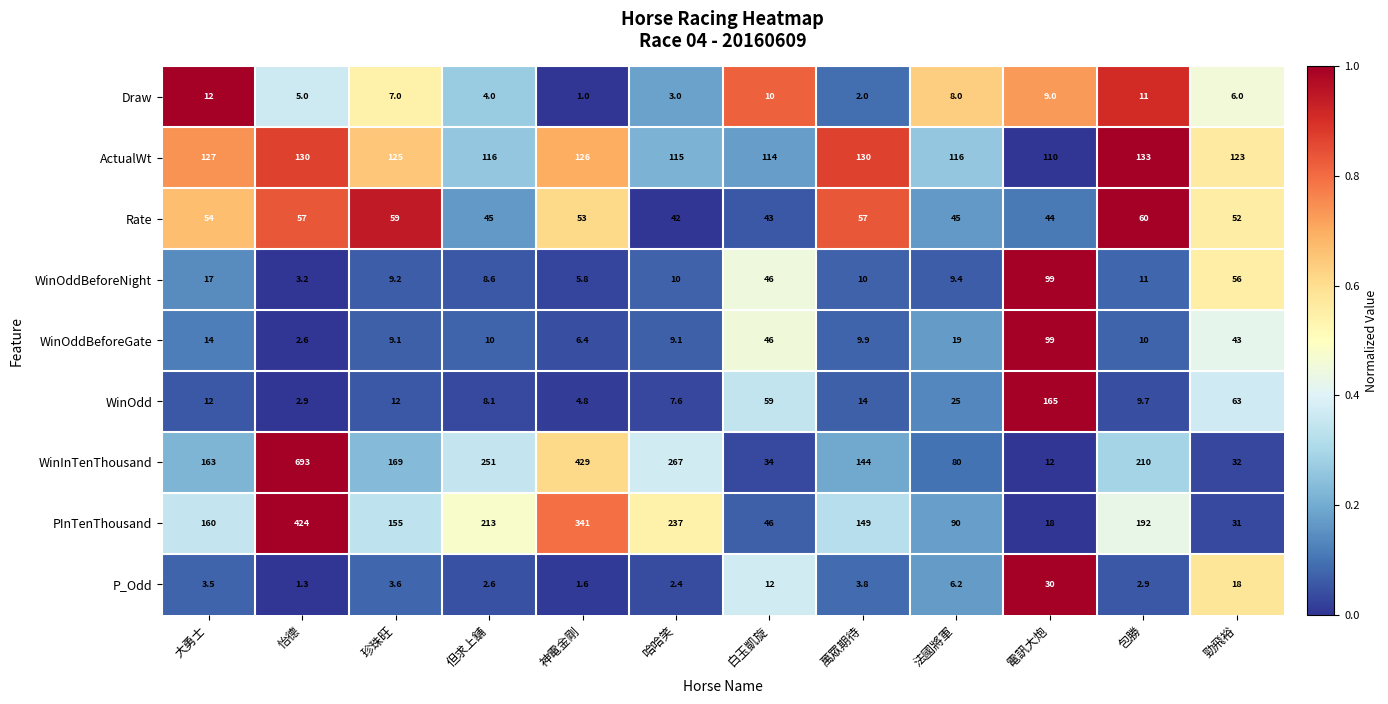

Which series changed the most between 法國將軍 and 勁飛裕?

PInTenThousand